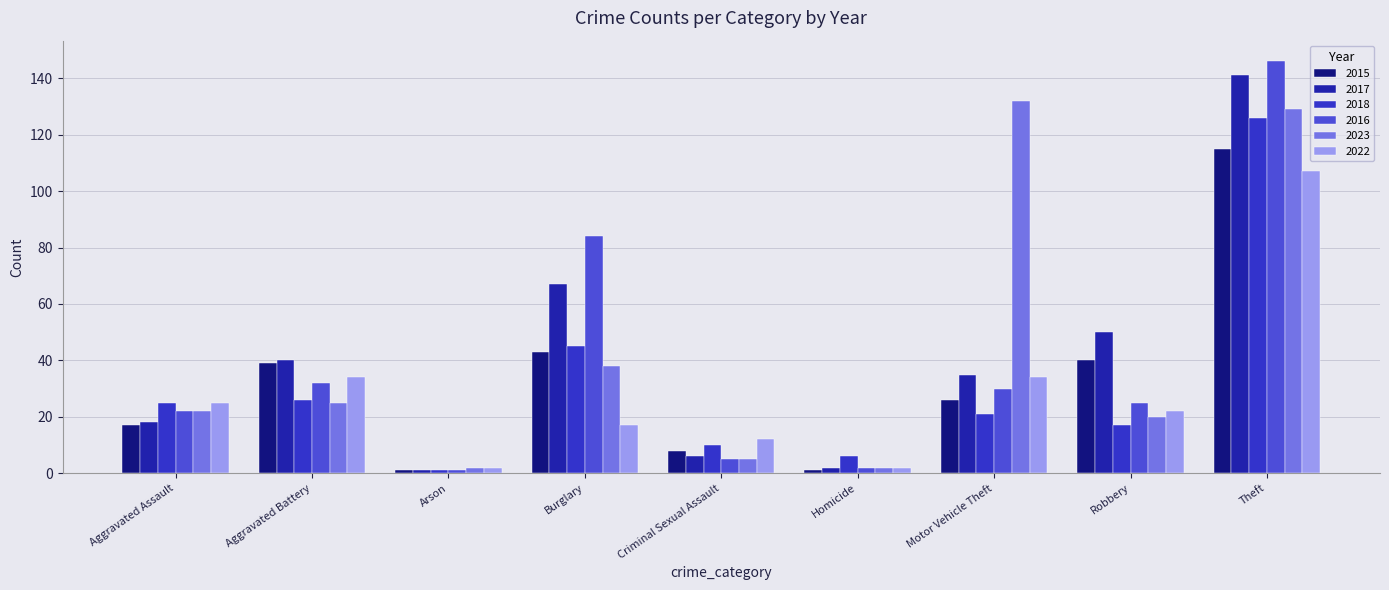

How many data points does each series have?

9